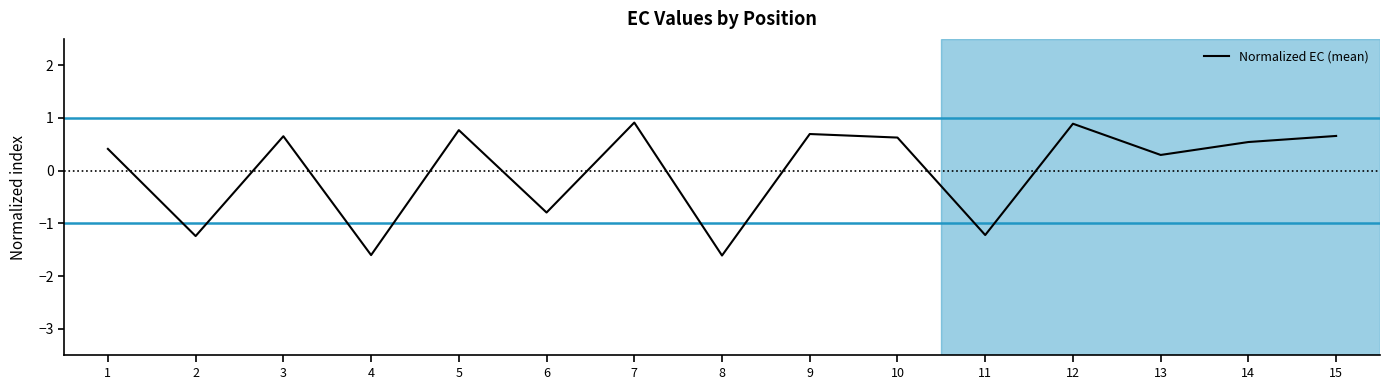

True or false: the data has more than 0 interior local peaks.

True